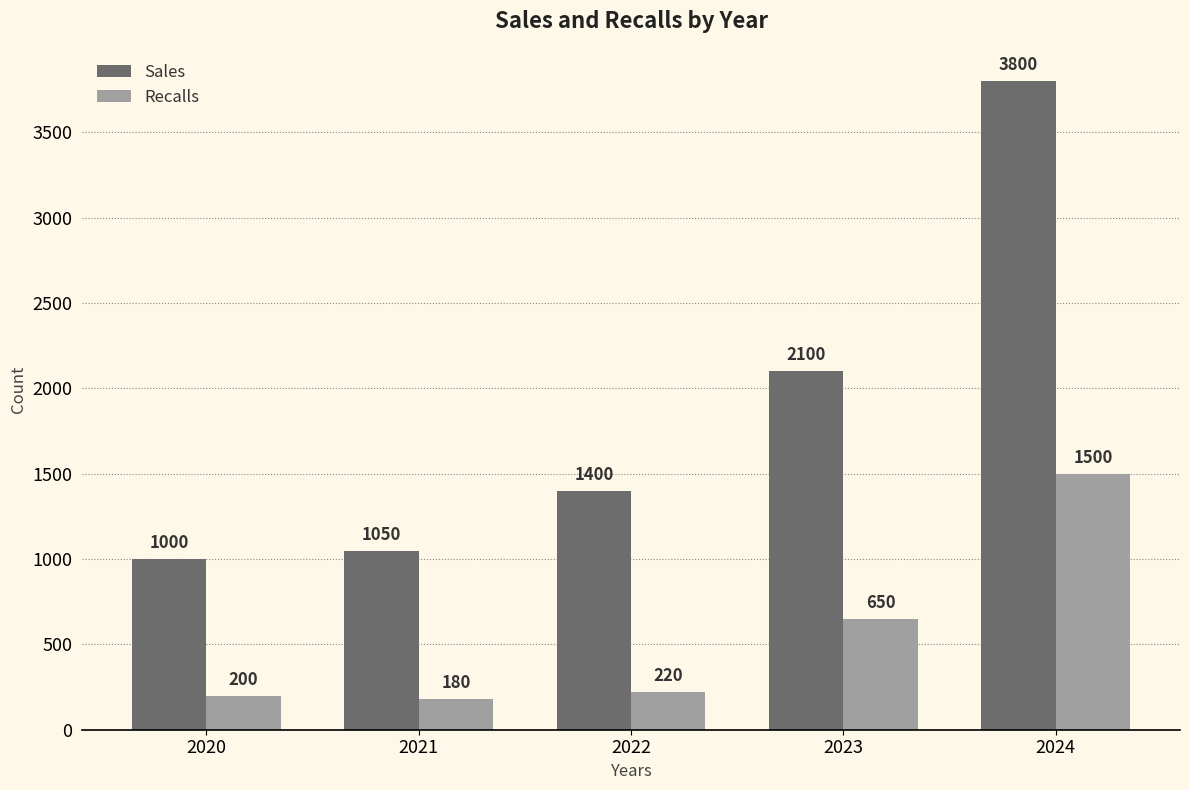

Is the value of Sales at 2023 greater than the value of Recalls at 2021?

Yes